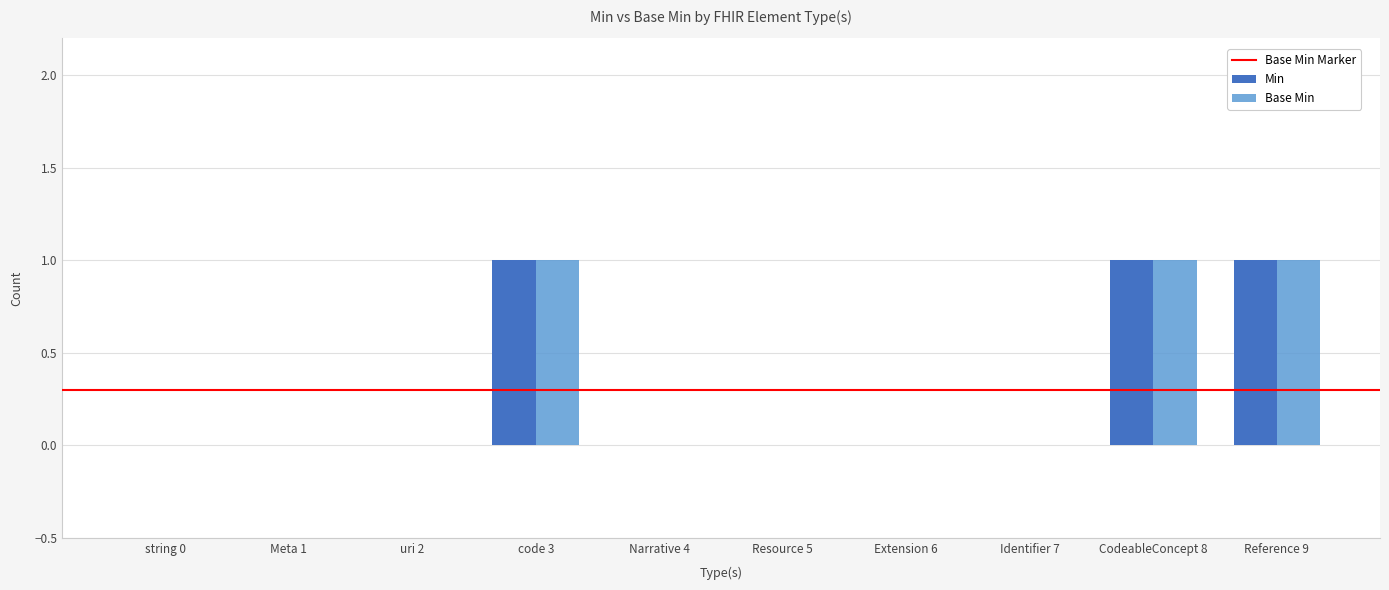

Is it true that Base Min equals 1 at Extension 6?

False